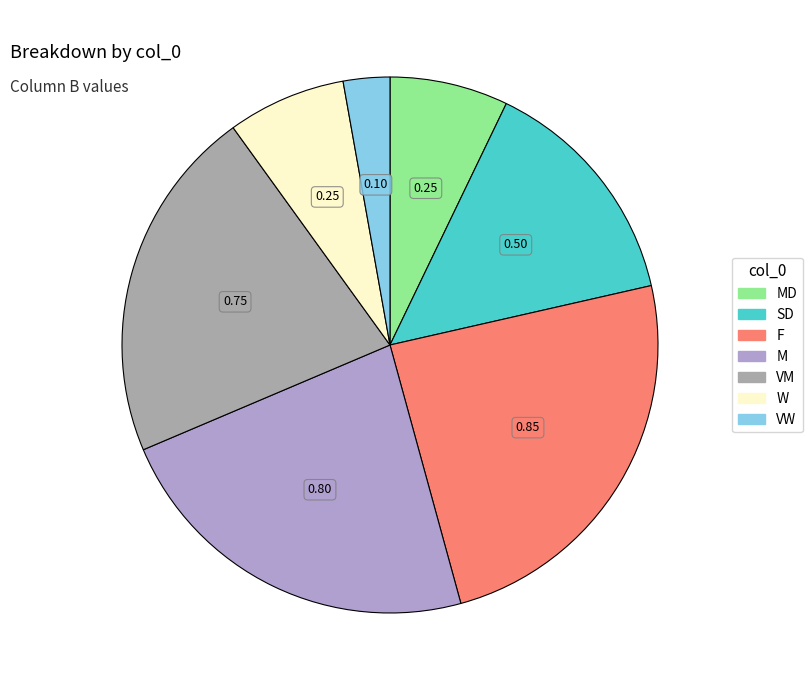

Is there any slice that represents more than half of the pie?

No